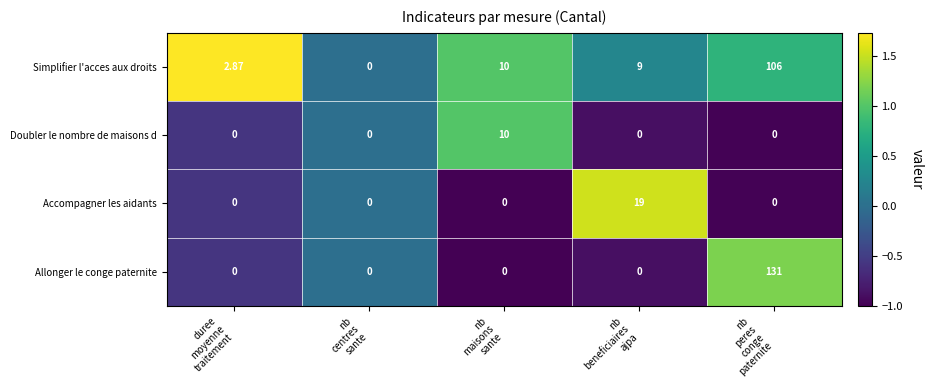

Which series has the largest range (max minus min)?

Allonger le conge paternite